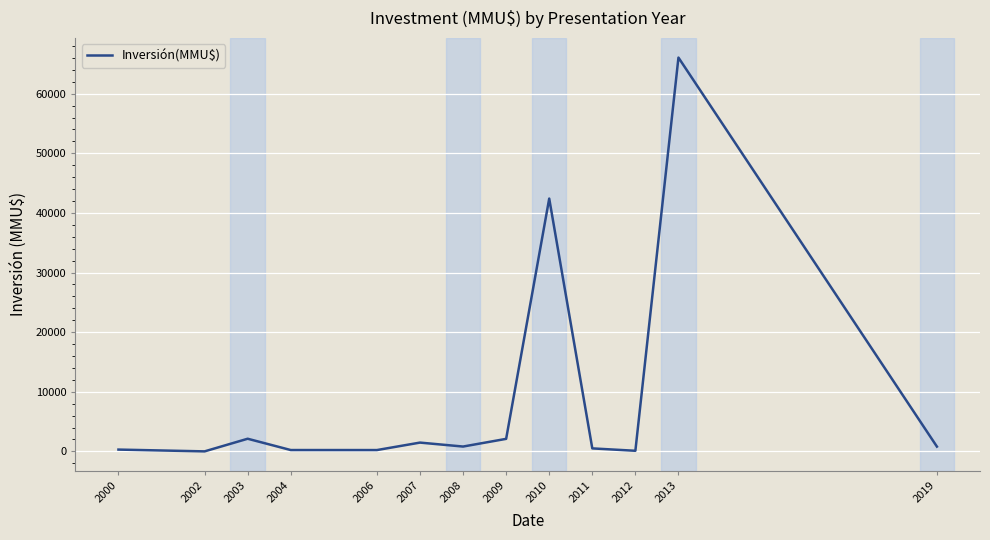

Where is the data nearest to the value 33026?

2010